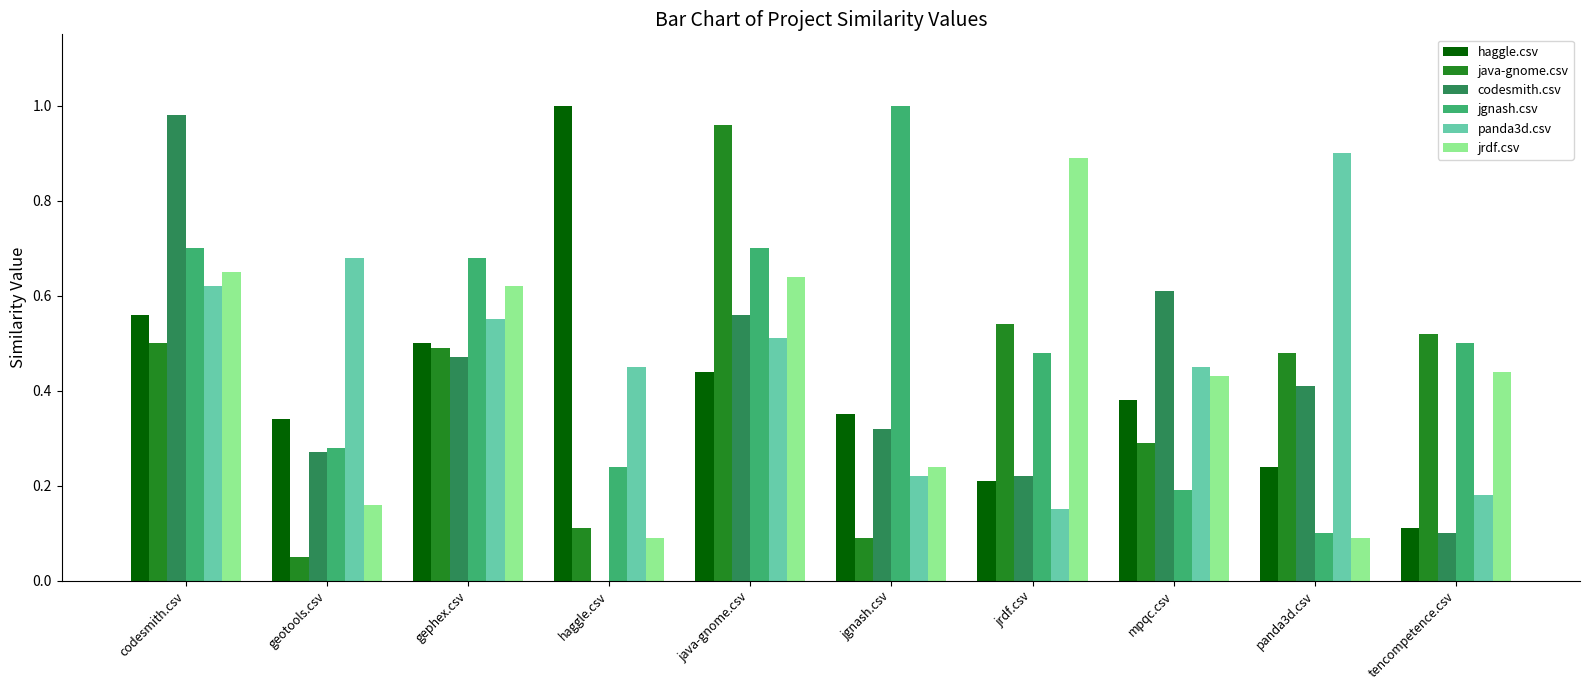

At which label does codesmith.csv reach its peak?

codesmith.csv